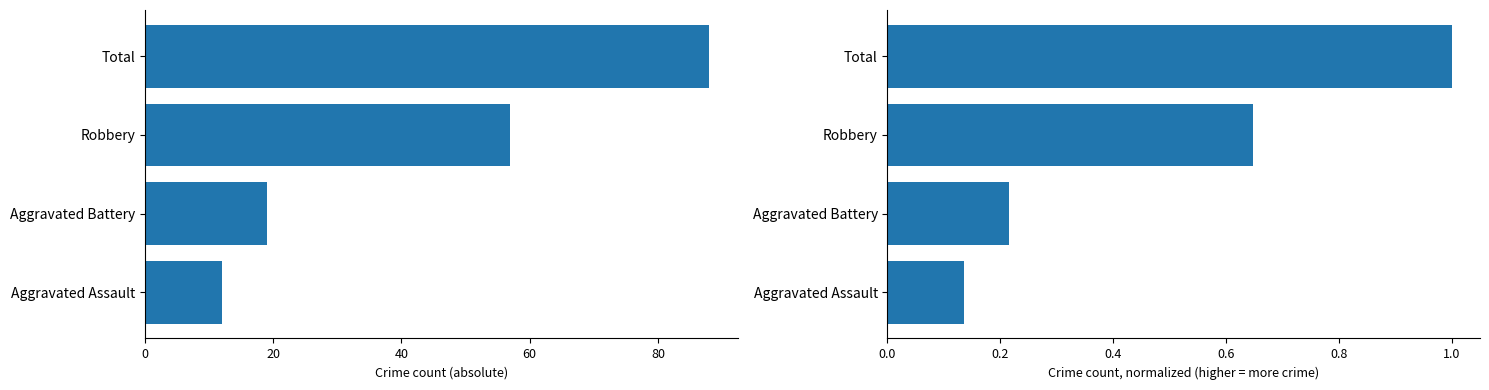

Reading left to right, transcribe all the data shown in this chart.

Crime count (absolute): 12.0	19.0	57.0	88.0
Crime count (normalized): 0.1	0.2	0.6	1.0